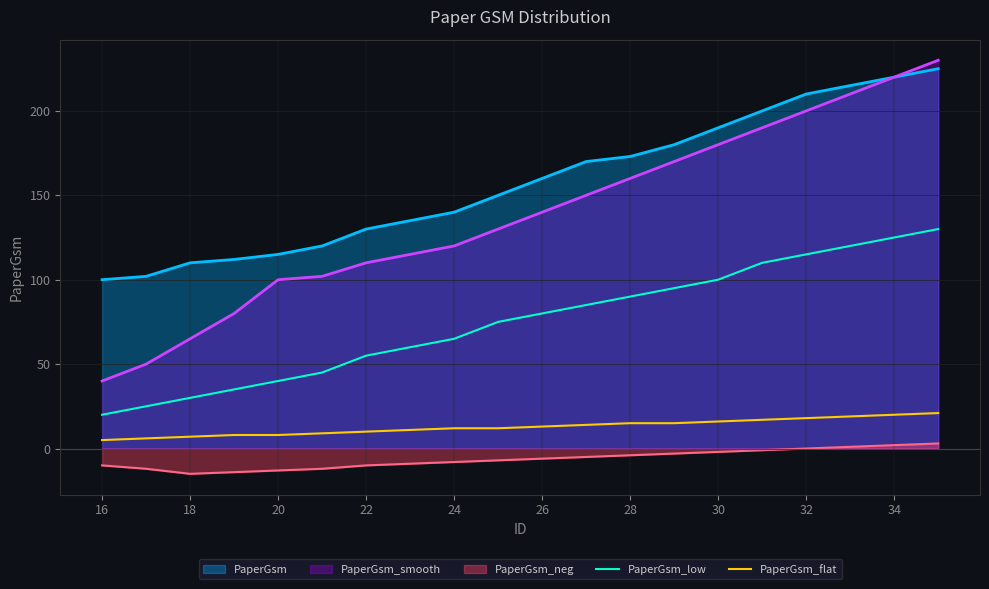

True or false: PaperGsm_smooth has a value of 100 at 20.

True